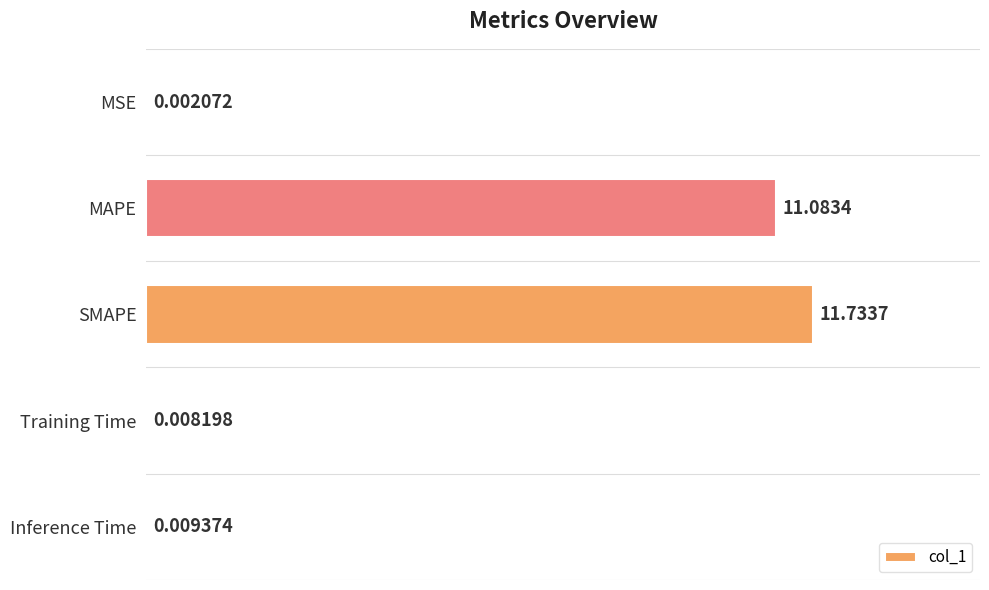

What is the sum of all values?

22.8